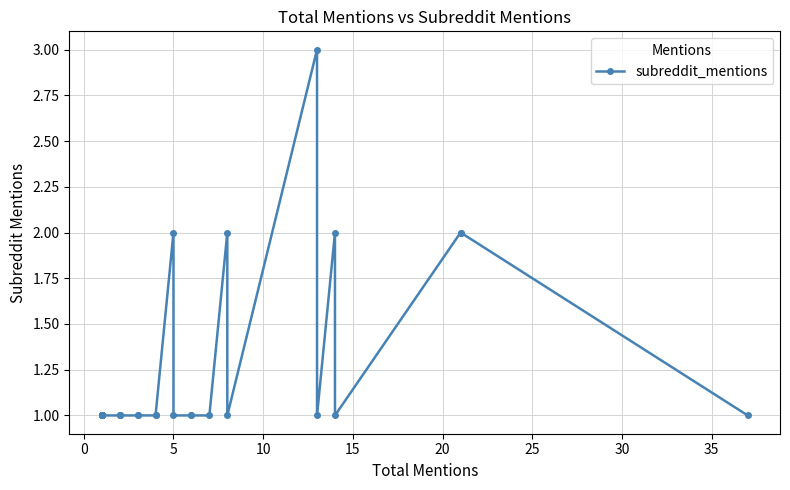

Does the chart have visible grid lines?

Yes